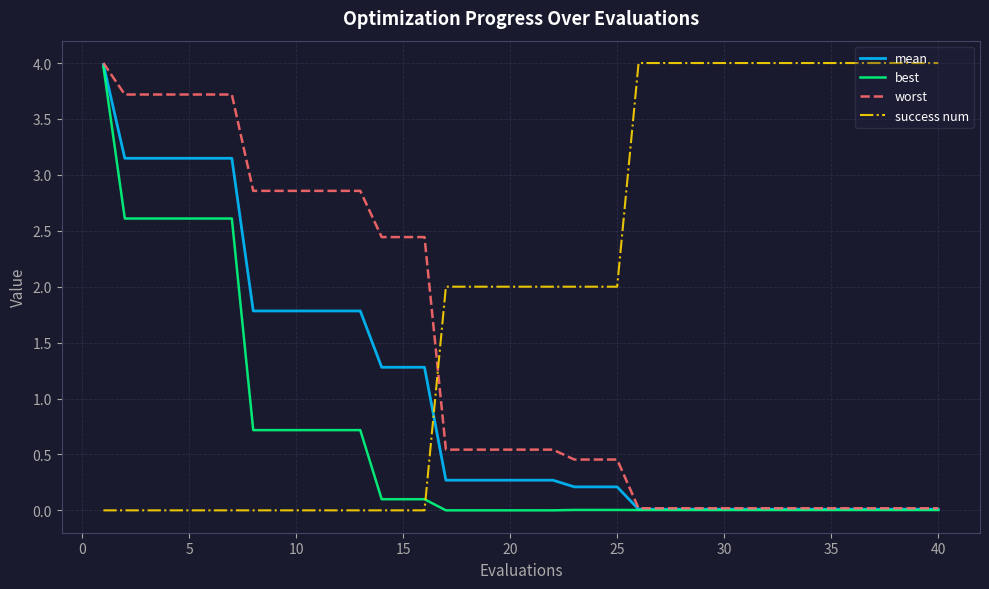

Which series has the largest total across all categories?

success num